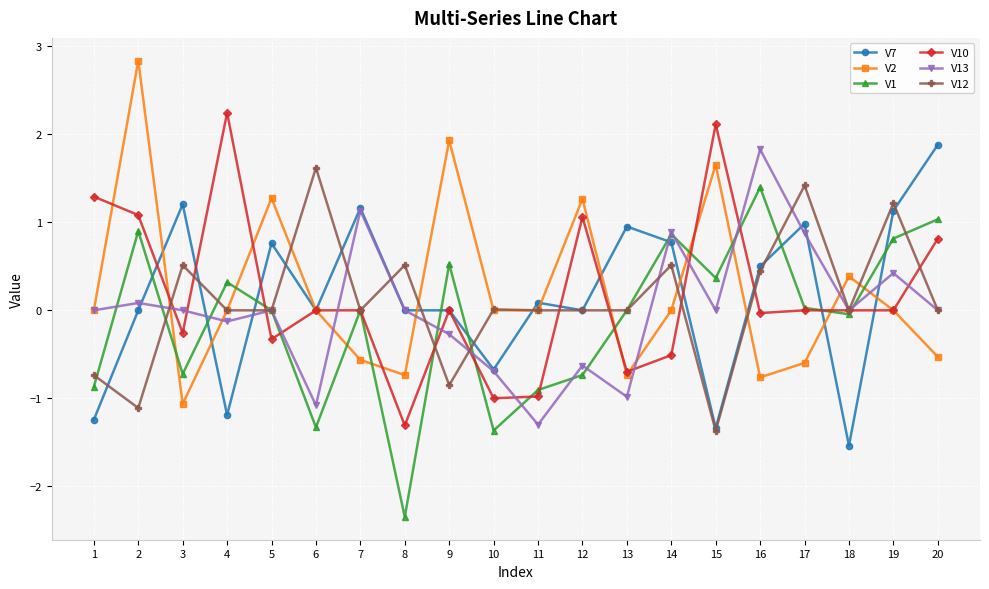

What is the sum of the V13 values at 7 and 1?

1.1